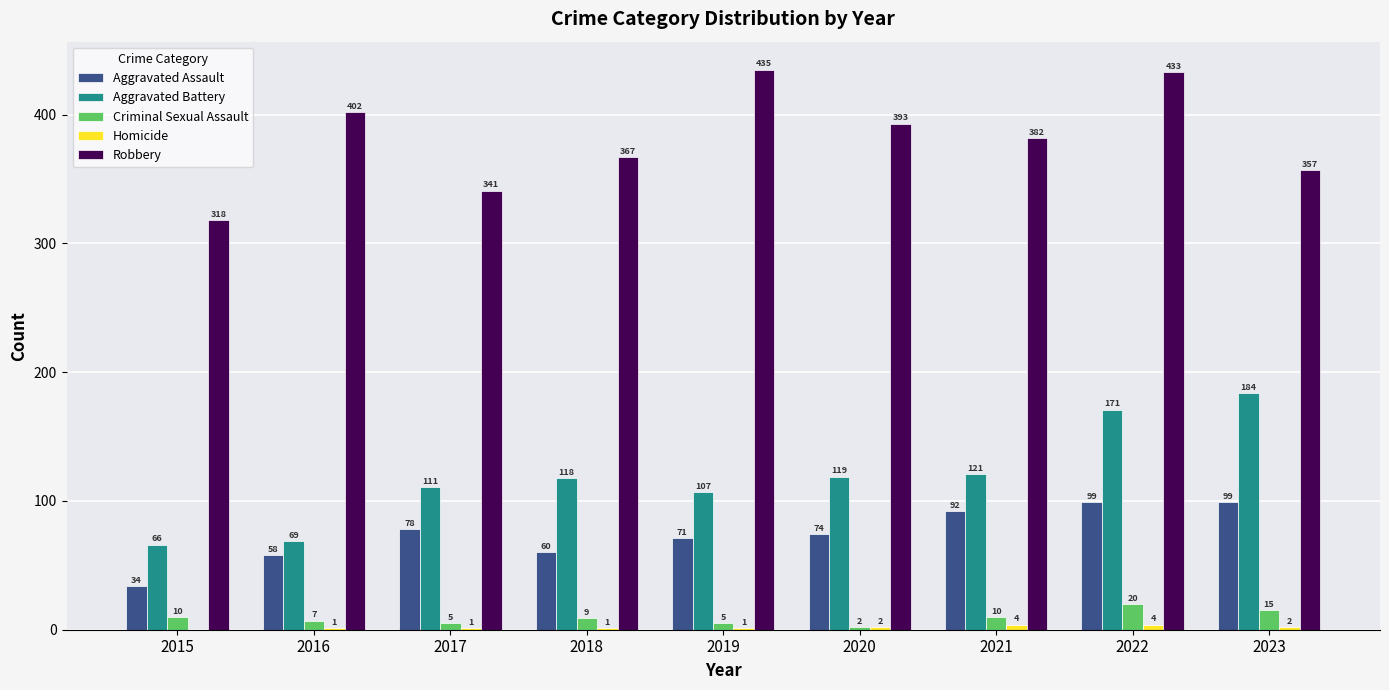

Is it true that Robbery equals 513 at 2018?

False